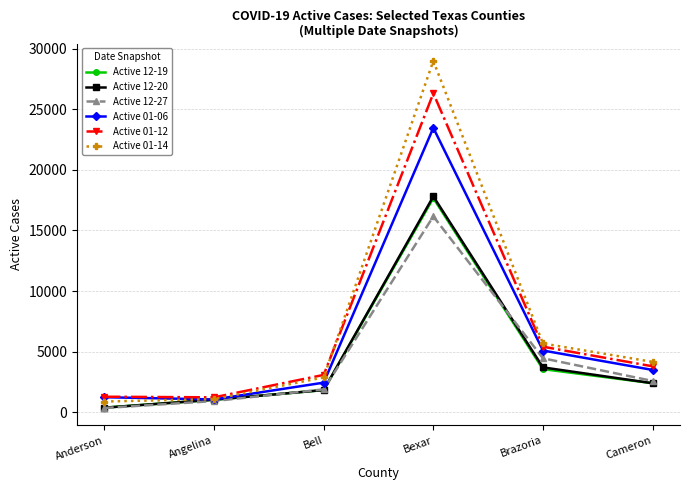

At which category is the sum across all series the highest?

Bexar